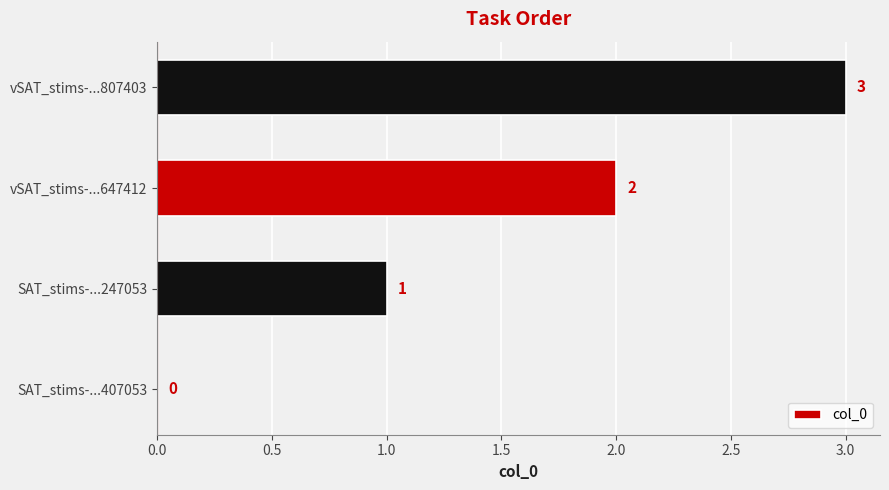

Does the chart contain stacked bars?

No